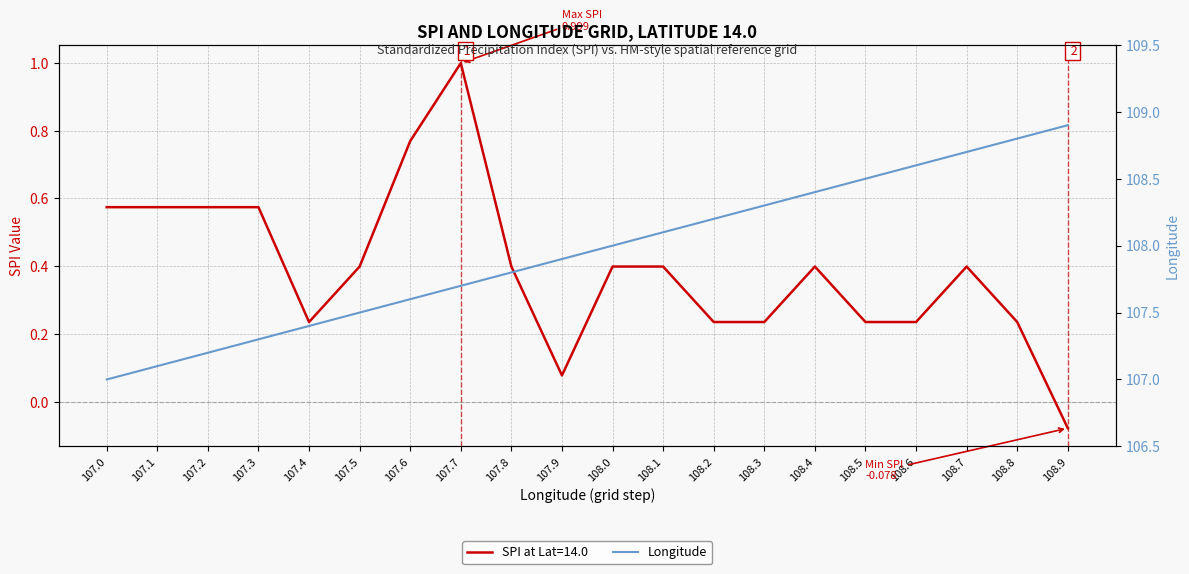

The chart shows a value of 107.0 at 107.0. True or false?

True